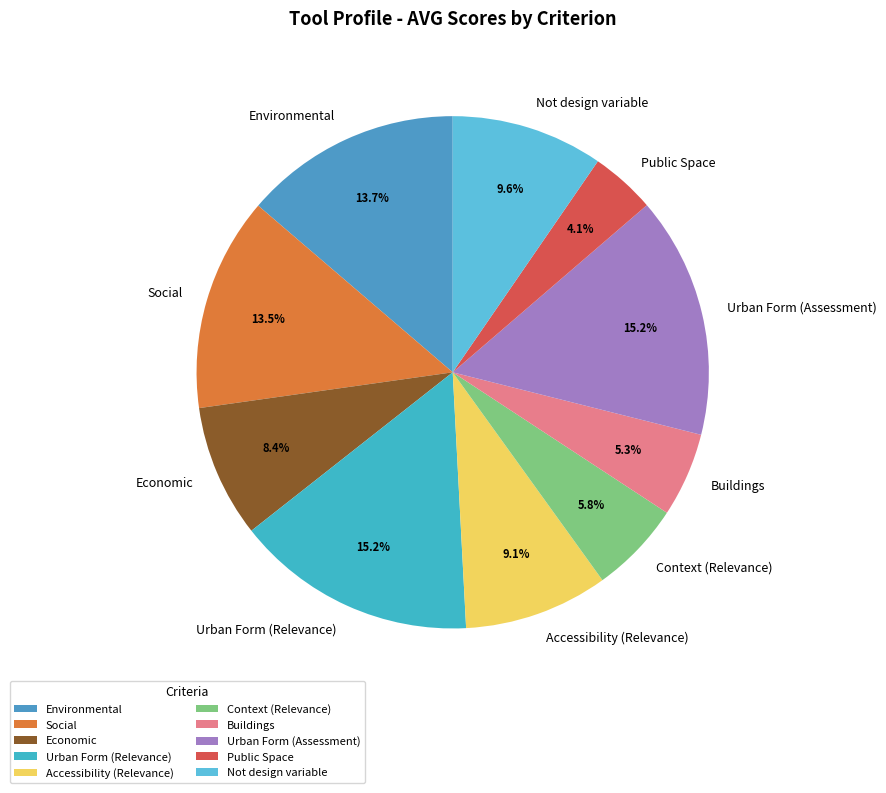

What is the smallest slice in the pie chart?

Public Space